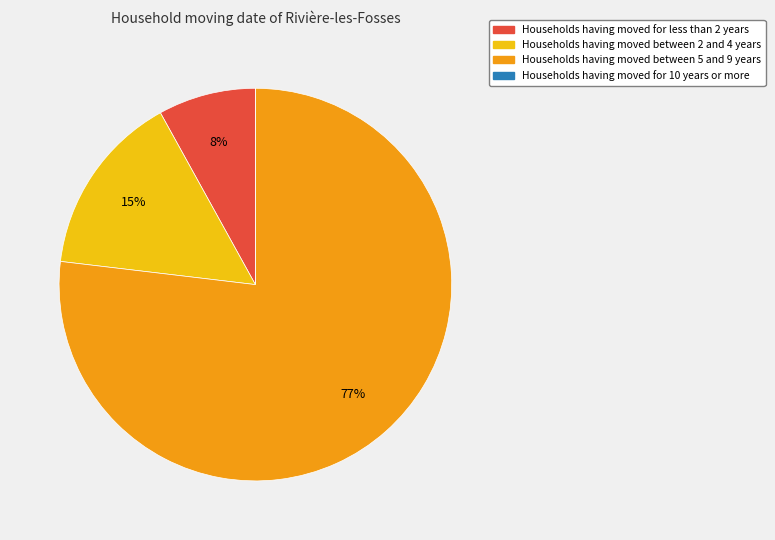

To the nearest percent, what is the average slice percentage?

25%